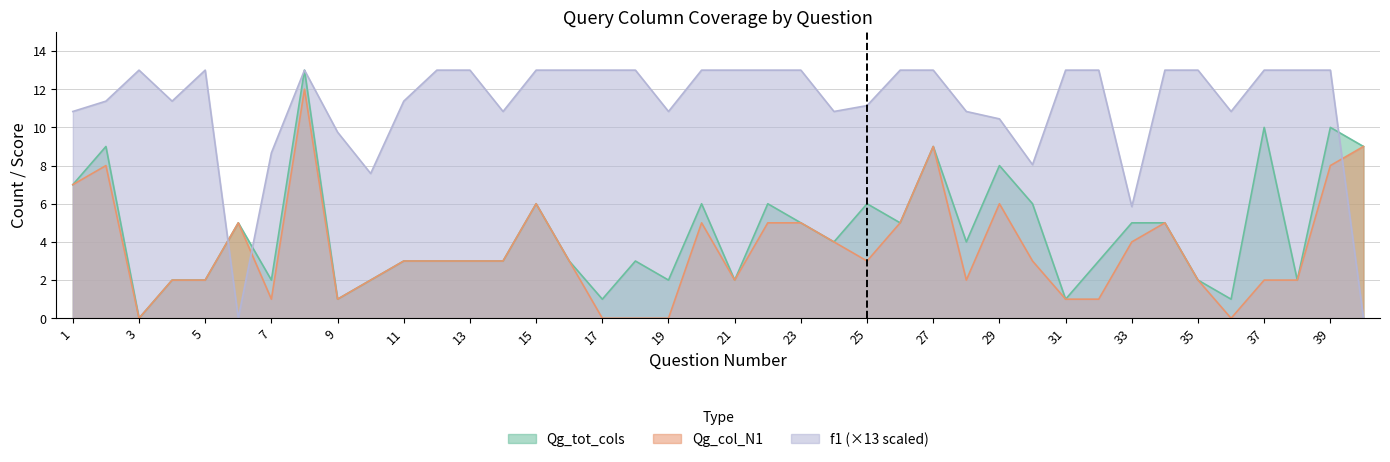

Which has a higher value, 34 or 26?

34